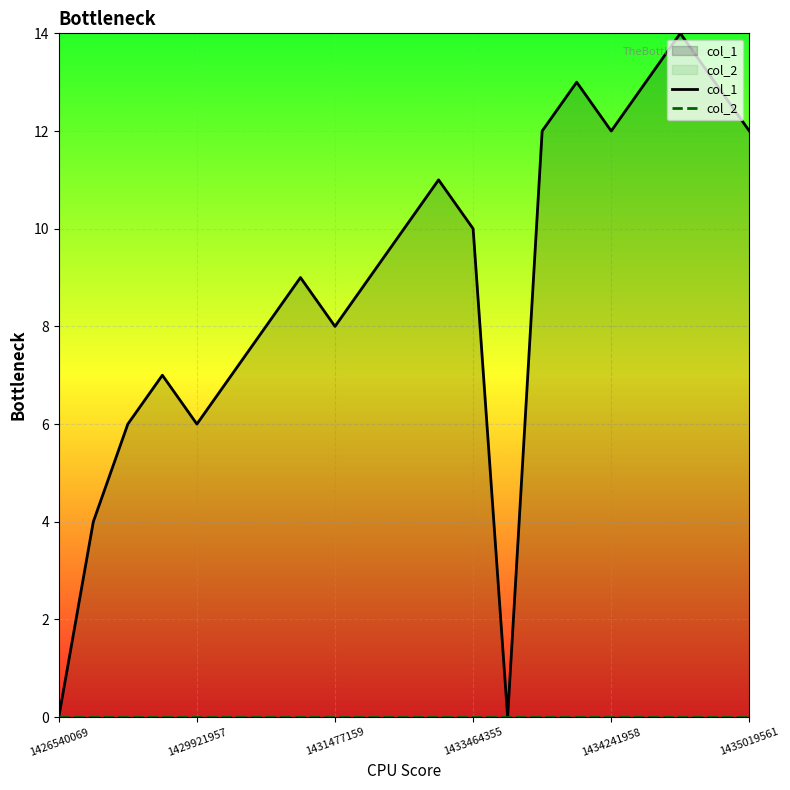

Which series has the widest spread of values?

col_1